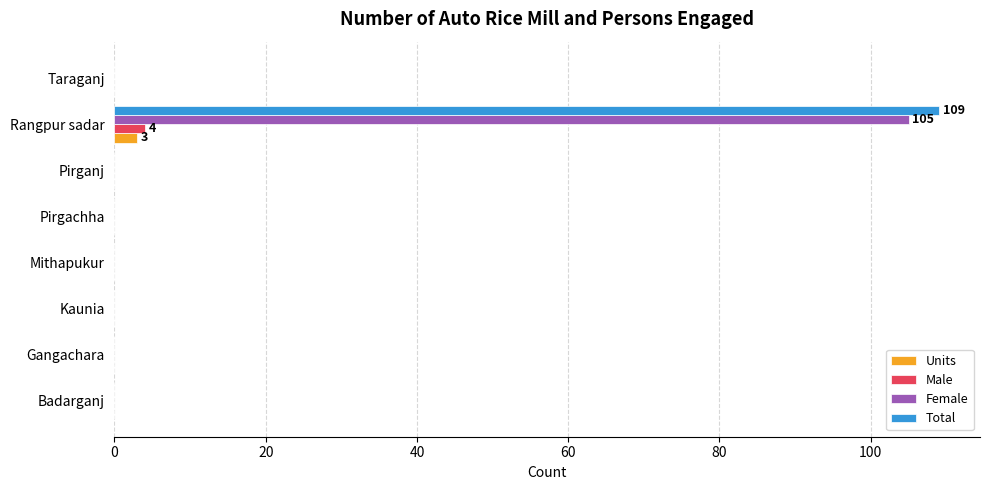

The Female series shows 68 at Kaunia. True or false?

False